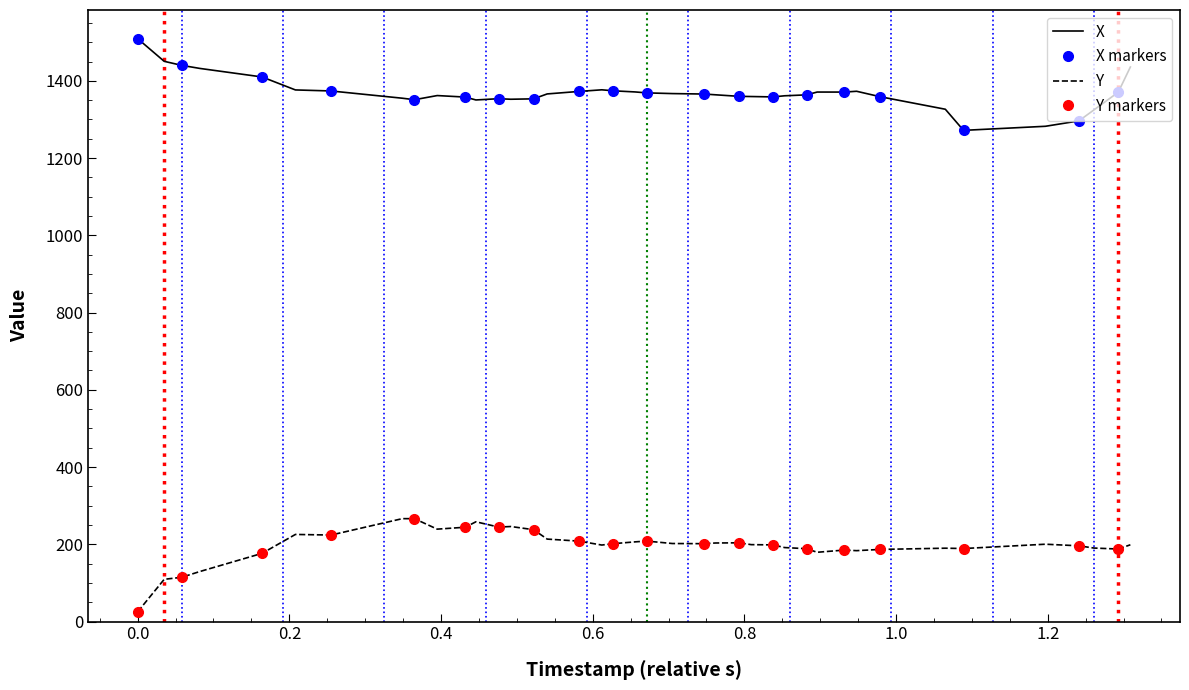

What is the value of the X point at the 30th from the left?

1370.9